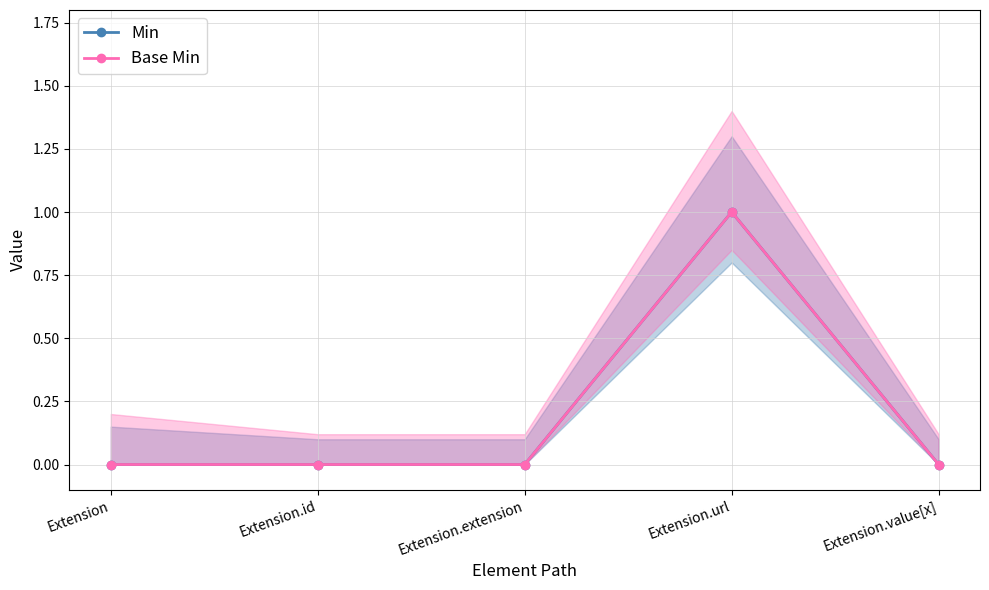

Reading left to right, extract all data points from this chart.

Min: Extension=0	Extension.id=0	Extension.extension=0	Extension.url=1	Extension.value[x]=0
Base Min: Extension=0	Extension.id=0	Extension.extension=0	Extension.url=1	Extension.value[x]=0